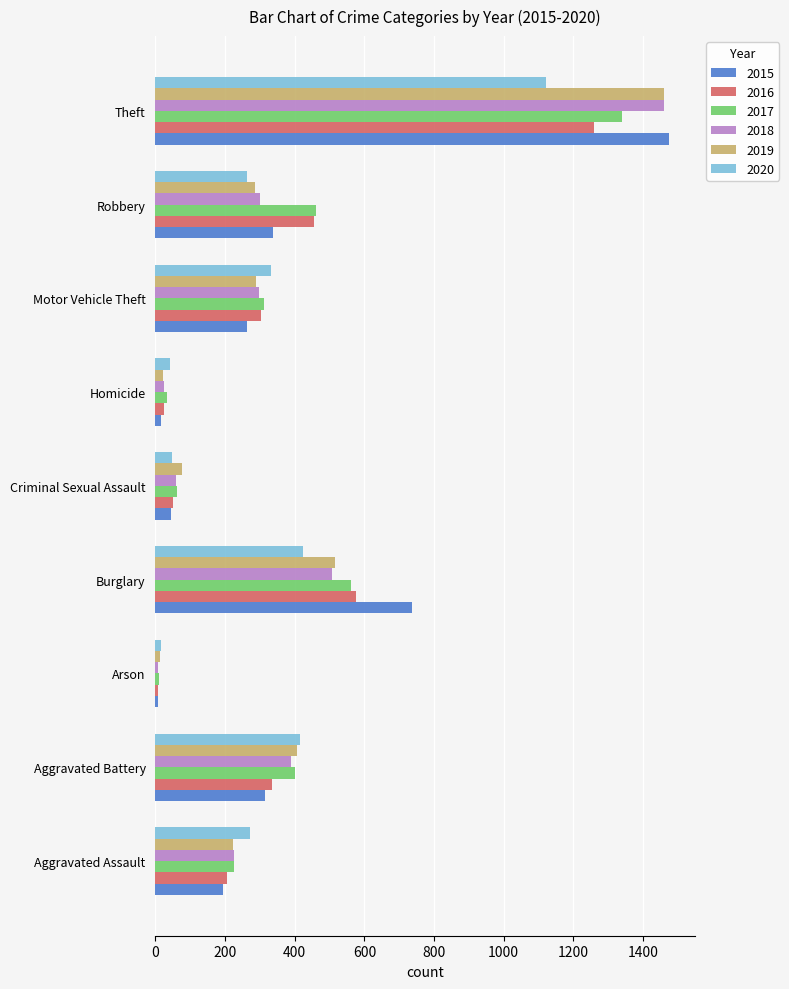

What is the difference between the highest and lowest values at Theft?

354